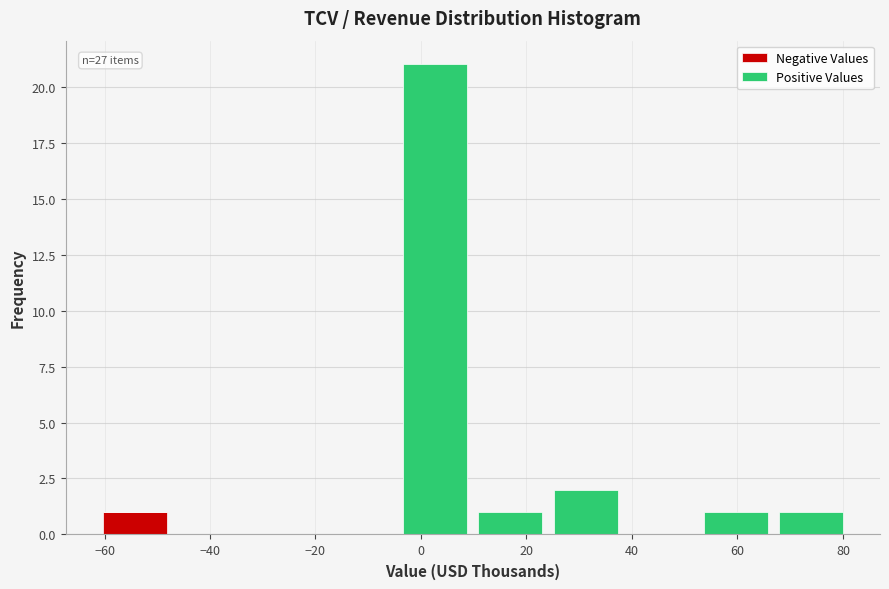

Which range on the x-axis has the tallest stacked bar (by total height)?

-4 to 10